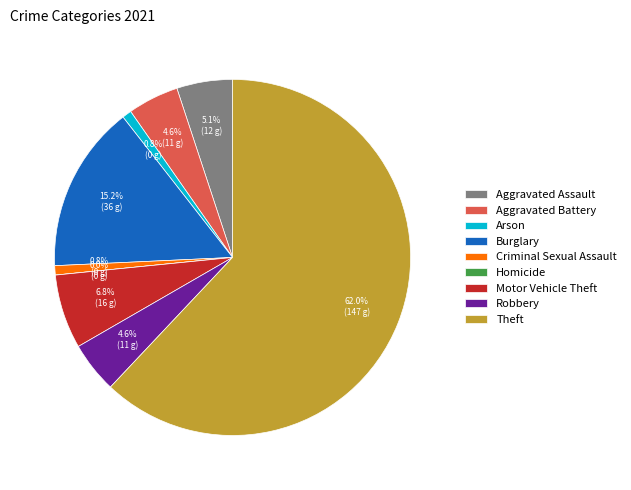

Which category has the biggest portion of the pie?

Theft